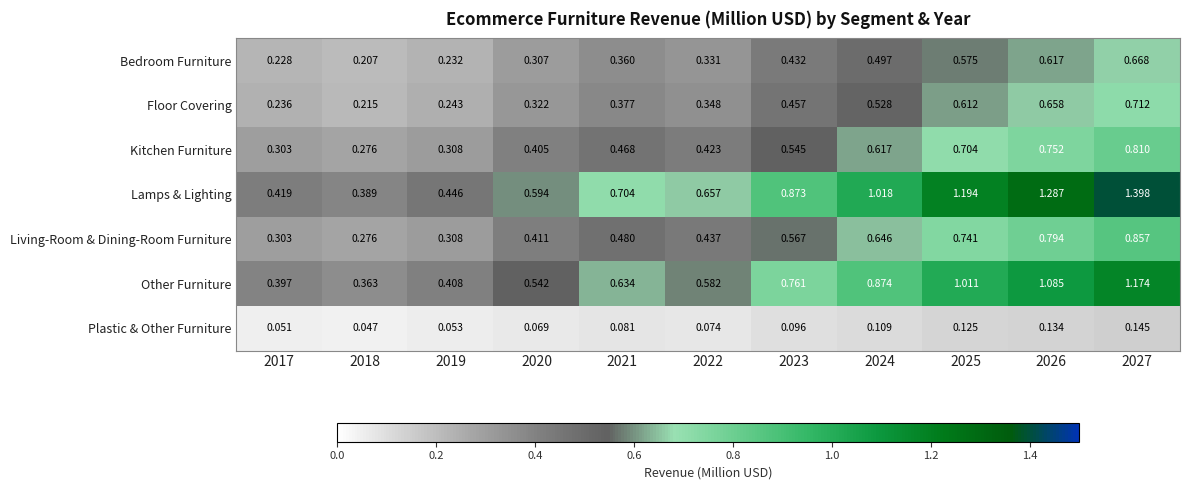

Which series changed the most between 2023 and 2024?

Lamps & Lighting